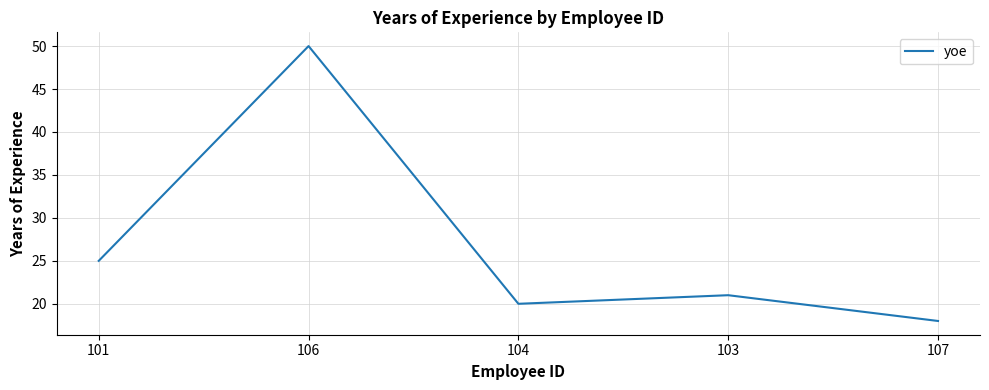

Approximately how many times larger is the value at 103 compared to 106?

0.4